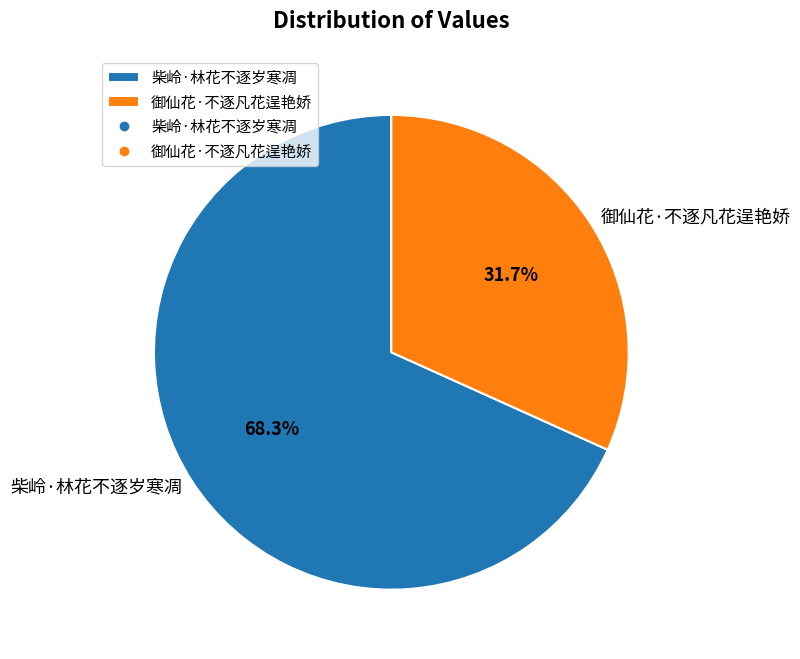

What percentage do 御仙花·不逐凡花逞艳娇 and 柴岭·林花不逐岁寒凋 together represent?

100.0%